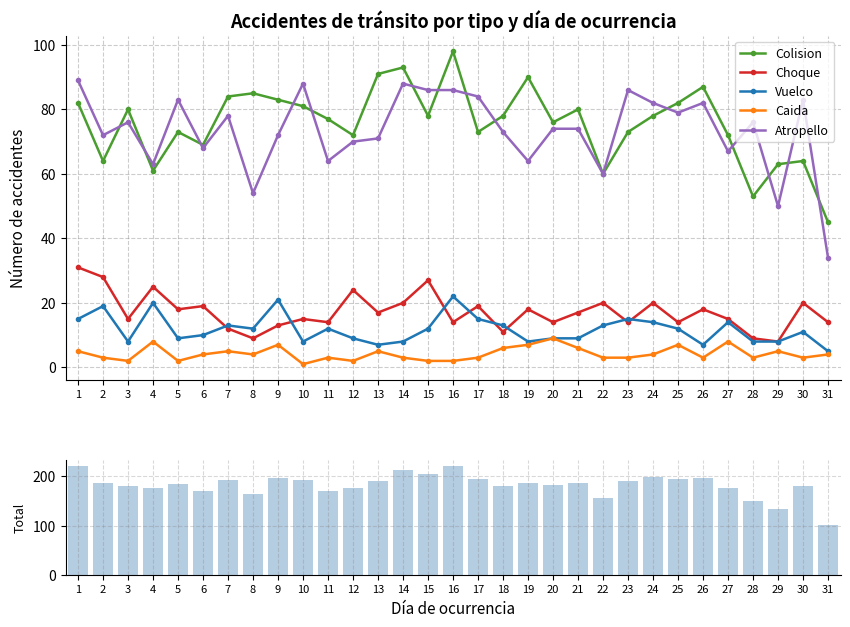

Which category has the highest value in the Vuelco series?

16